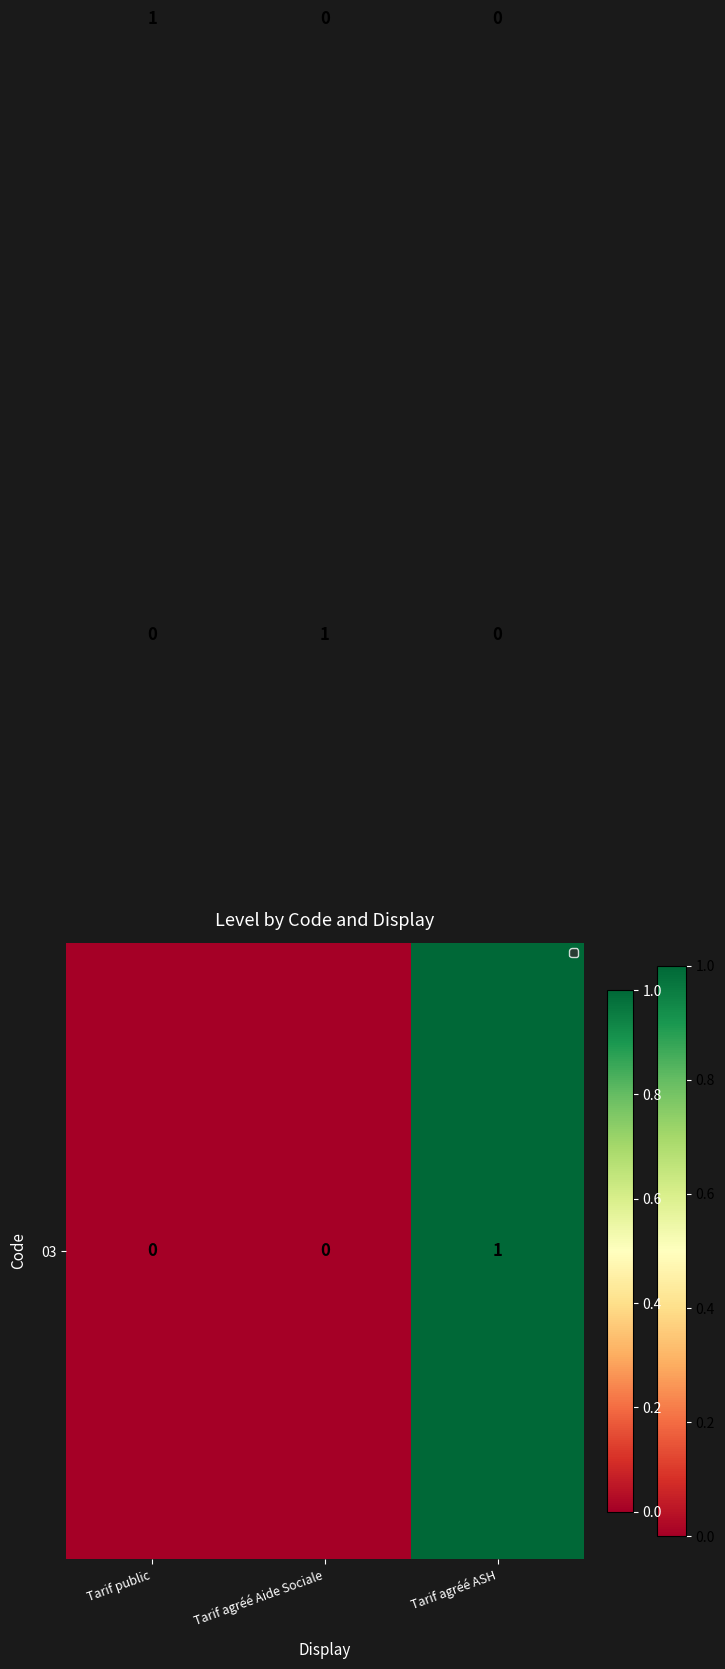

At how many categories does at least one series exceed 0?

3